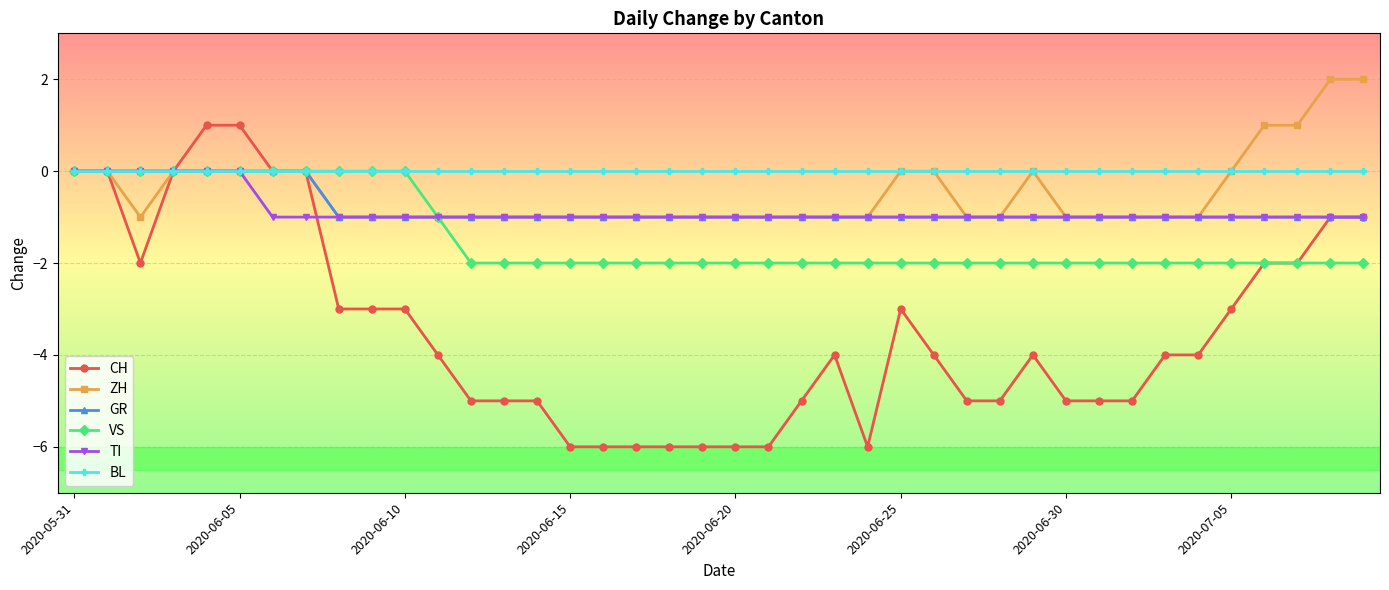

Reading left to right, transcribe all the data shown in this chart.

CH: 0	0	-2	0	1	1	0	0	-3	-3	-3	-4	-5	-5	-5	-6	-6	-6	-6	-6	-6	-6	-5	-4	-6	-3	-4	-5	-5	-4	-5	-5	-5	-4	-4	-3	-2	-2	-1	-1
ZH: 0	0	-1	0	0	0	0	0	-1	-1	-1	-1	-1	-1	-1	-1	-1	-1	-1	-1	-1	-1	-1	-1	-1	0	0	-1	-1	0	-1	-1	-1	-1	-1	0	1	1	2	2
GR: 0	0	0	0	0	0	0	0	-1	-1	-1	-1	-1	-1	-1	-1	-1	-1	-1	-1	-1	-1	-1	-1	-1	-1	-1	-1	-1	-1	-1	-1	-1	-1	-1	-1	-1	-1	-1	-1
VS: 0	0	0	0	0	0	0	0	0	0	0	-1	-2	-2	-2	-2	-2	-2	-2	-2	-2	-2	-2	-2	-2	-2	-2	-2	-2	-2	-2	-2	-2	-2	-2	-2	-2	-2	-2	-2
TI: 0	0	0	0	0	0	-1	-1	-1	-1	-1	-1	-1	-1	-1	-1	-1	-1	-1	-1	-1	-1	-1	-1	-1	-1	-1	-1	-1	-1	-1	-1	-1	-1	-1	-1	-1	-1	-1	-1
BL: 0	0	0	0	0	0	0	0	0	0	0	0	0	0	0	0	0	0	0	0	0	0	0	0	0	0	0	0	0	0	0	0	0	0	0	0	0	0	0	0